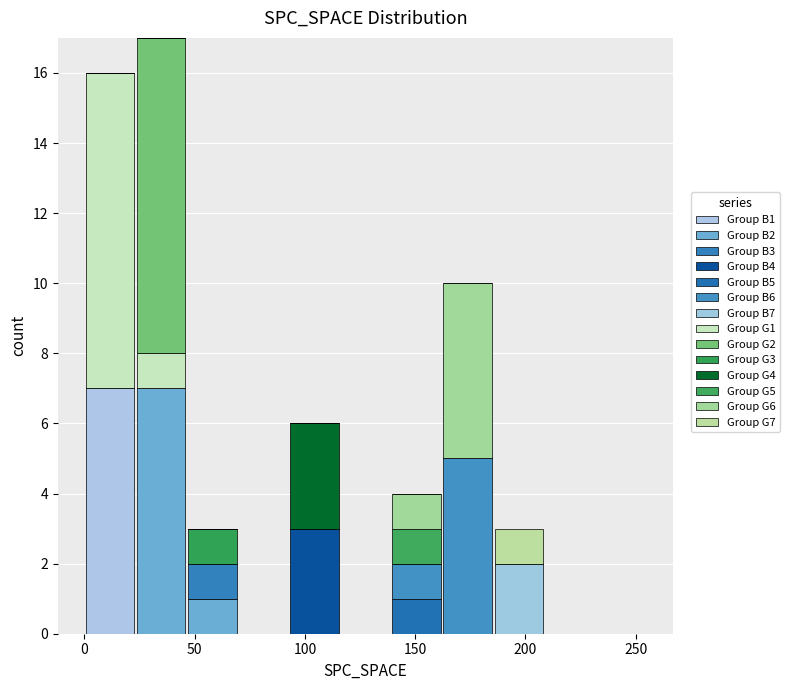

What is the total height of the stacked bar covering 185 to 210 on the x-axis? Neither the bar edges nor the heights are printed on the chart, so give them approximately, as read against the axes.

3